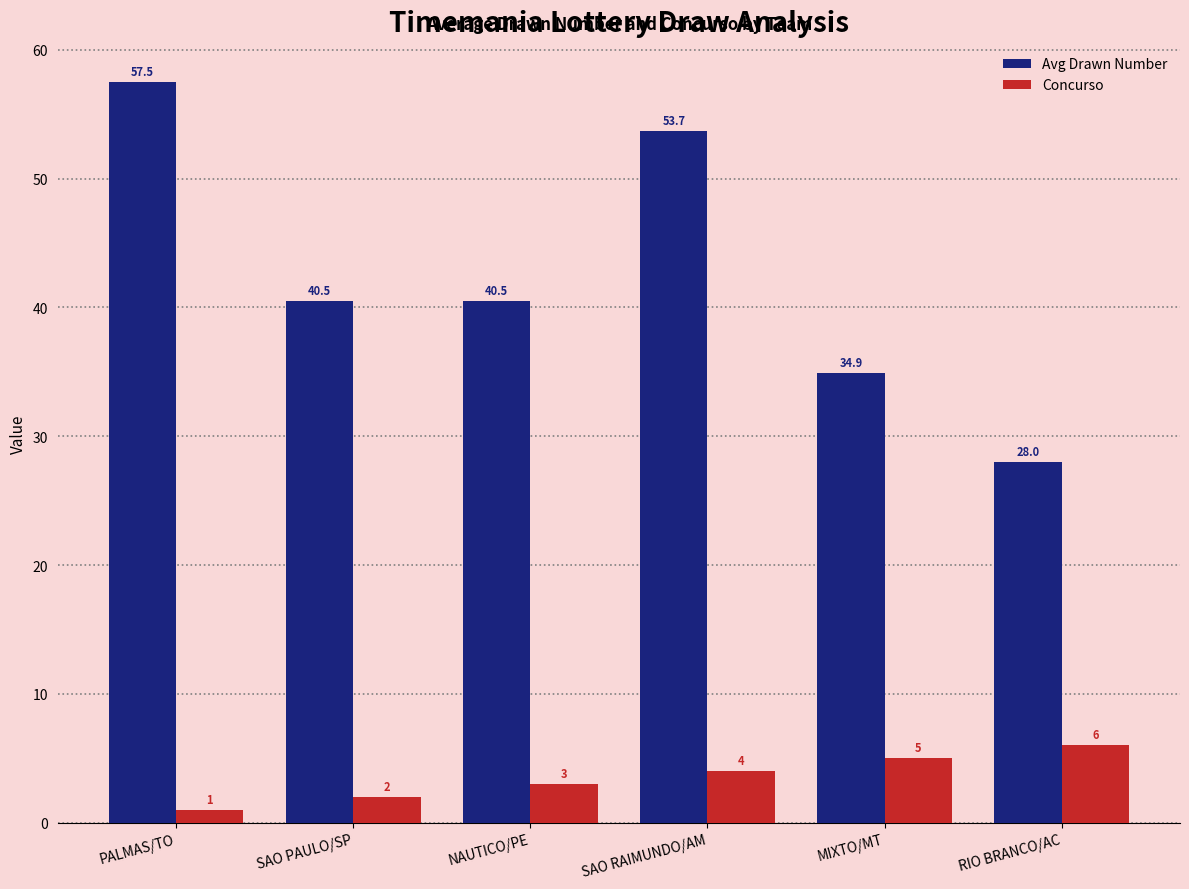

What value does the Concurso series have at SAO RAIMUNDO/AM?

4.0